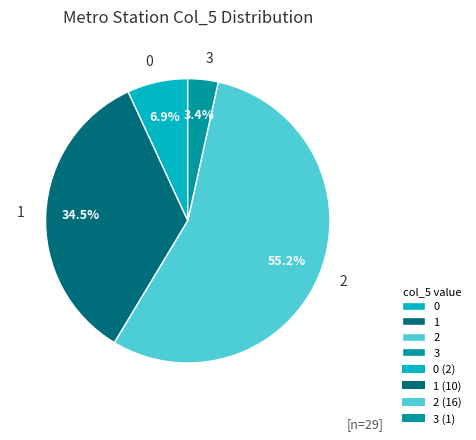

To the nearest percent, what percentage of the pie is 0?

7%